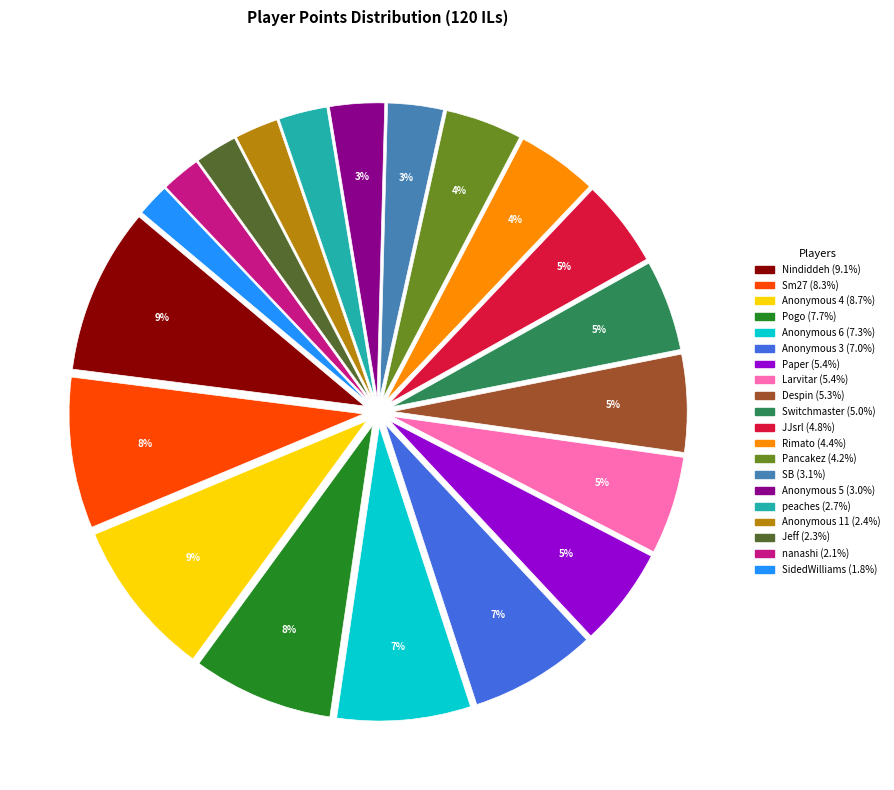

To the nearest percent, what is the average slice percentage?

5%